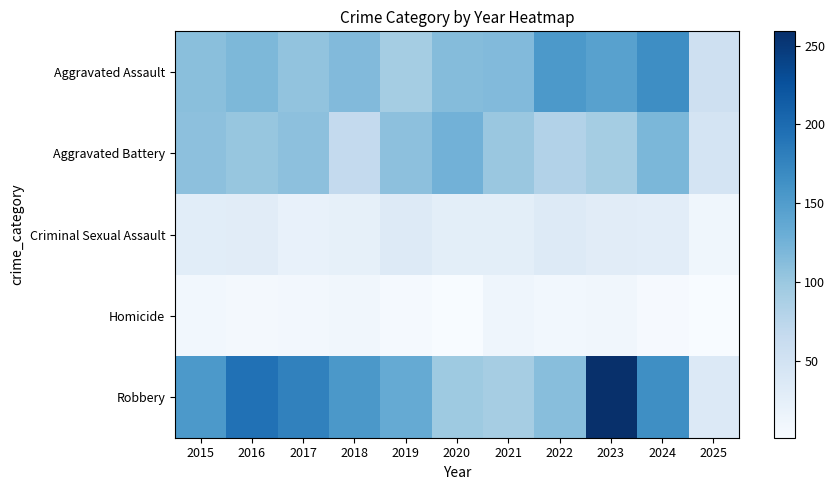

Which has a higher value, 2025 or 2024?

2024